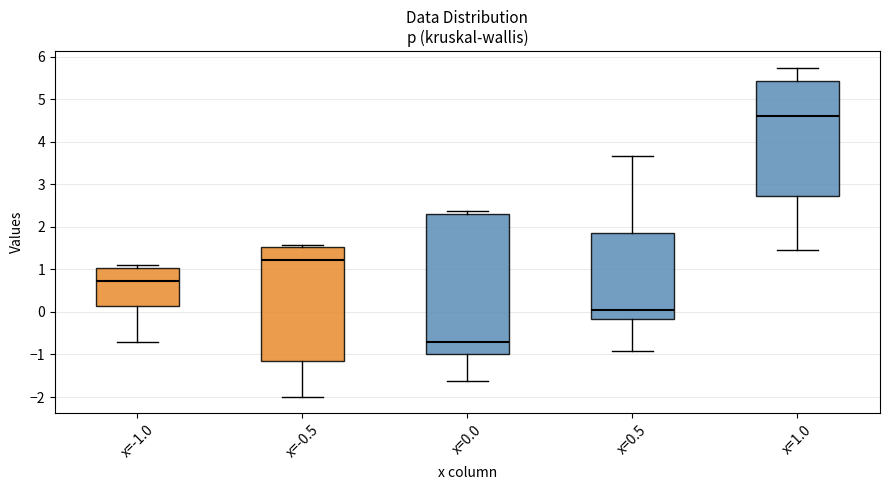

Which box has the lowest median line?

x=0.0